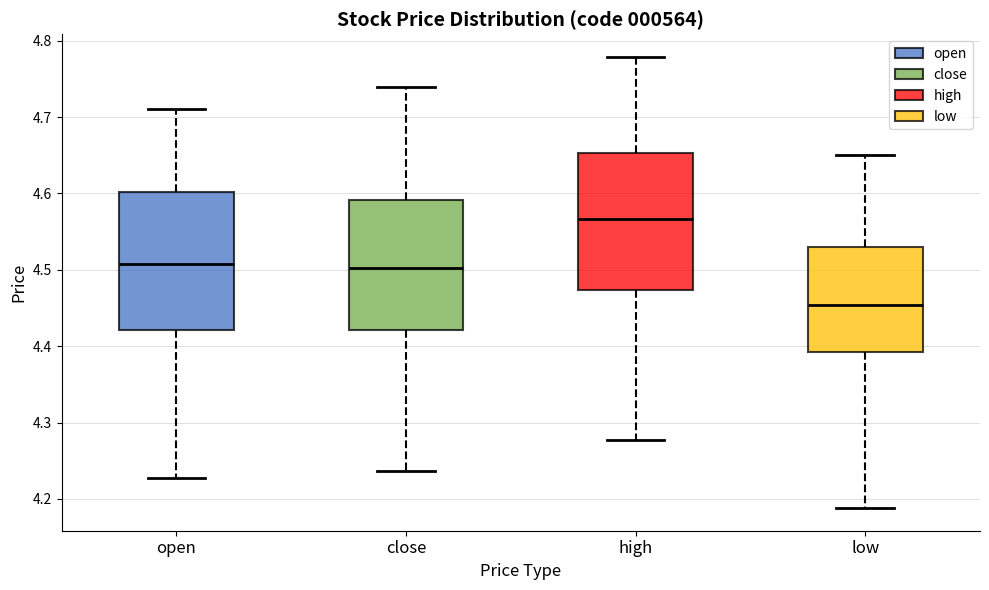

Which box's median line is the highest?

high